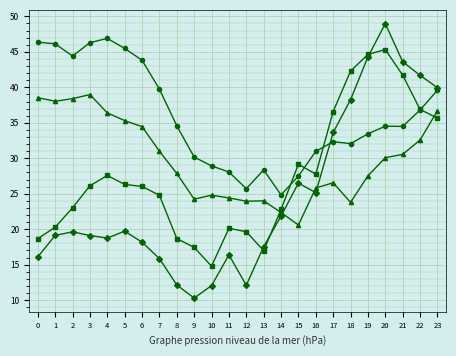

How many lines are shown in the chart?

4